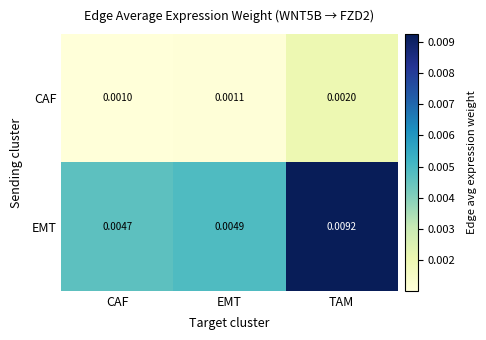

Which series has the largest range (max minus min)?

EMT